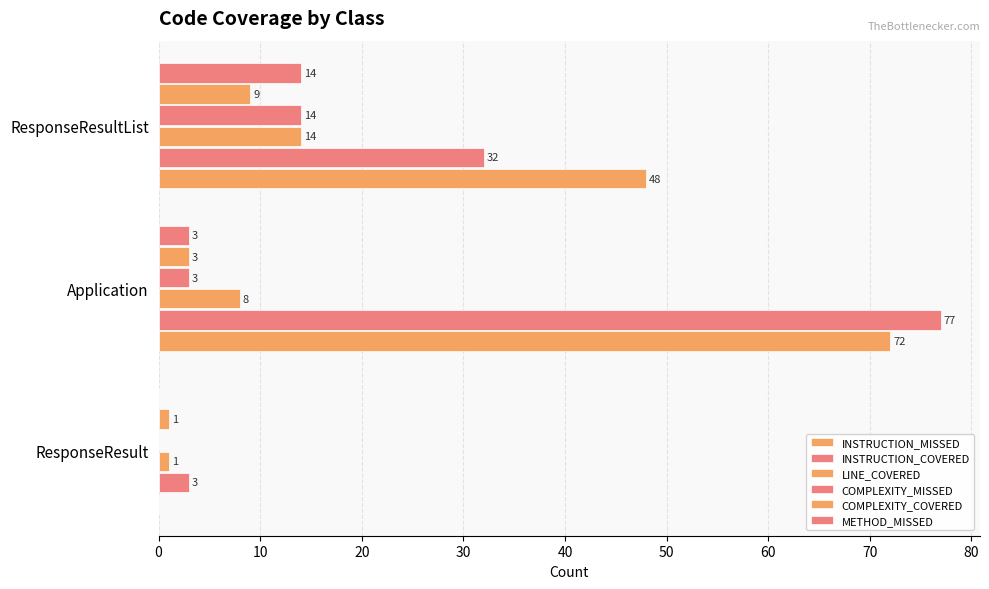

Count the number of data series in this chart.

6